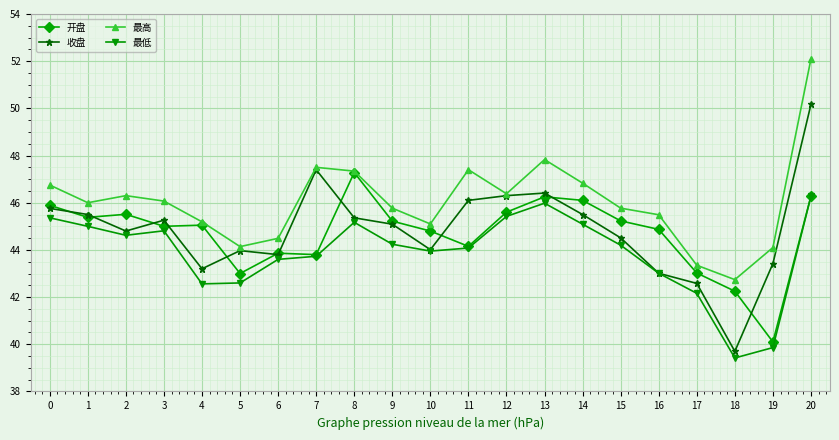

The 开盘 series shows 75.2 at 14. True or false?

False